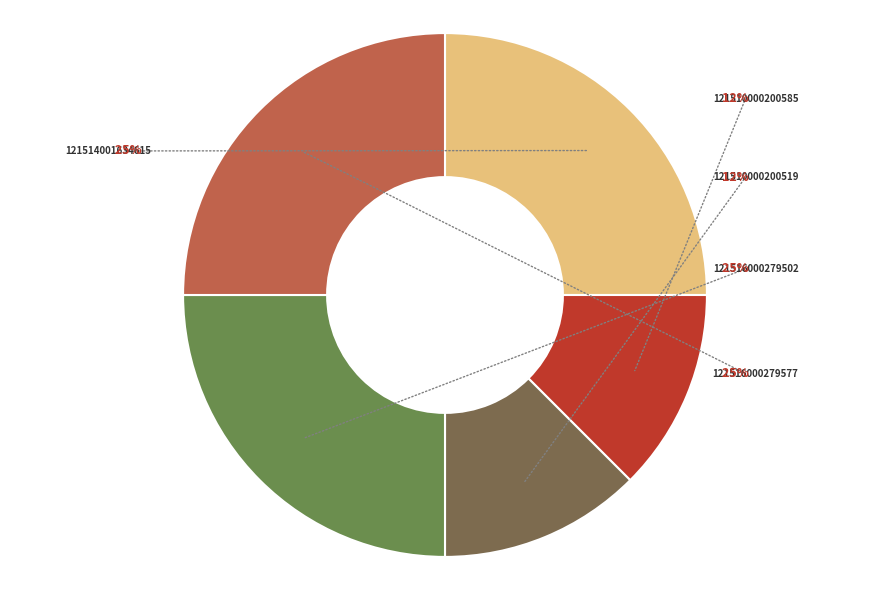

To the nearest percent, what is the average slice percentage?

20%